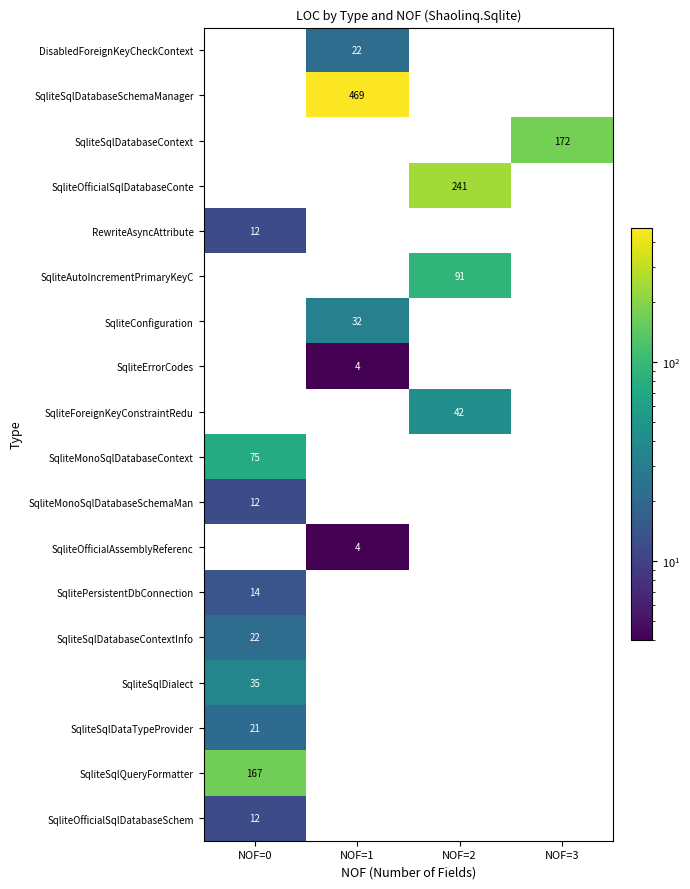

What is the total value across all series at NOF=0?

370